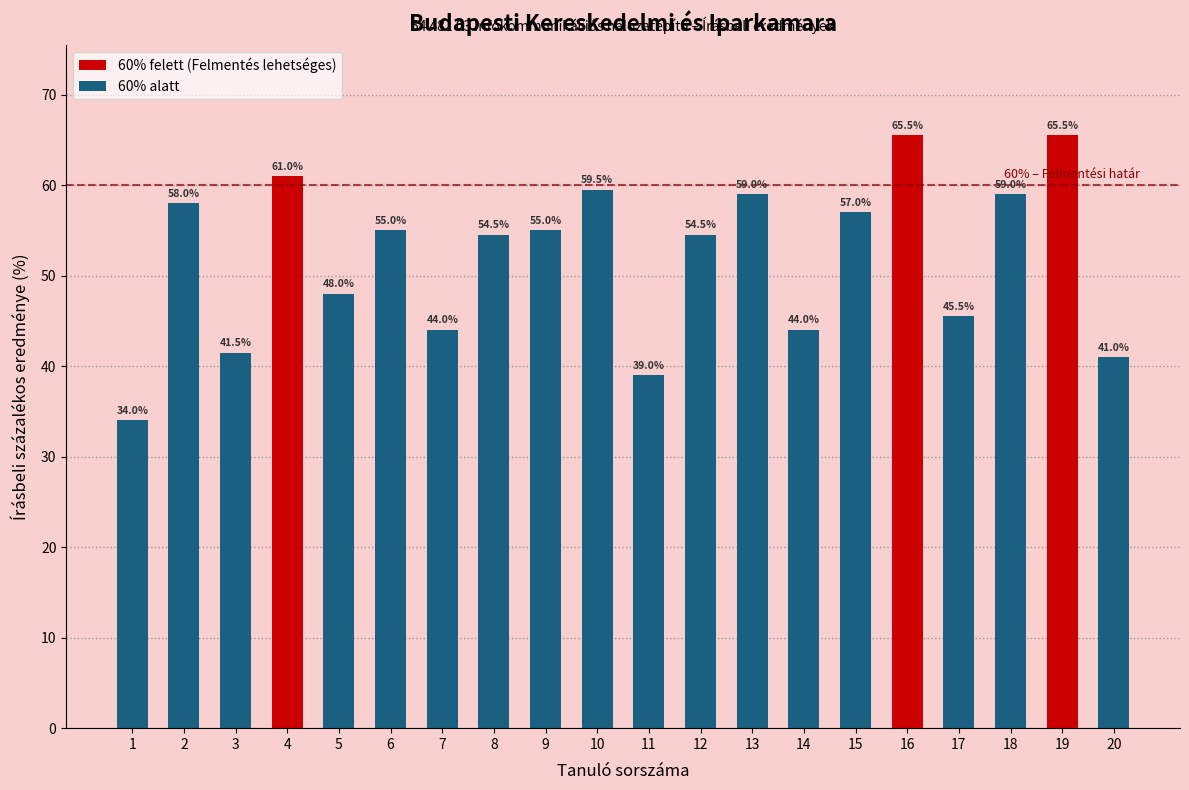

List the labels in order of value, largest first.

16, 19, 4, 10, 13, 18, 2, 15, 6, 9, 8, 12, 5, 17, 7, 14, 3, 20, 11, 1